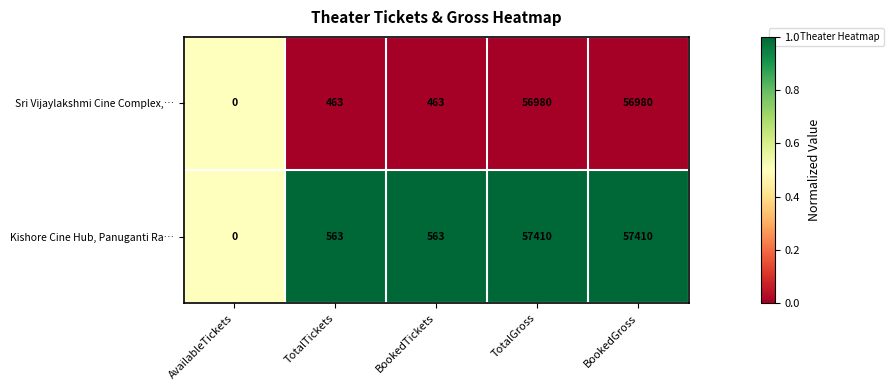

List the series in order of their peak value, highest first.

Kishore Cine Hub, Panuganti Ra…, Sri Vijaylakshmi Cine Complex,…